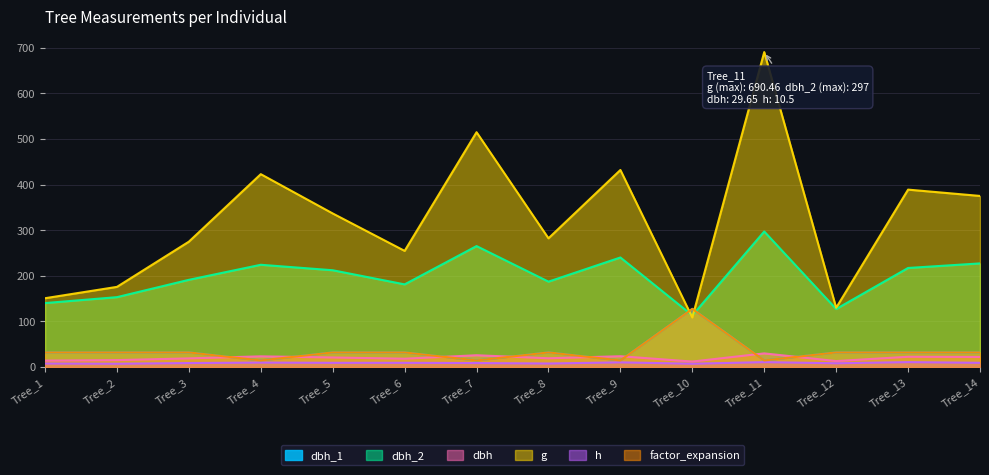

Reading right to left, extract all data points from this chart.

dbh_1: Tree_14=31.8	Tree_13=31.8	Tree_12=31.8	Tree_11=14.2	Tree_10=127.3	Tree_9=14.2	Tree_8=31.8	Tree_7=14.2	Tree_6=31.8	Tree_5=31.8	Tree_4=14.2	Tree_3=31.8	Tree_2=31.8	Tree_1=31.8
dbh_2: Tree_14=227.0	Tree_13=217.0	Tree_12=127.0	Tree_11=297.0	Tree_10=113.0	Tree_9=240.0	Tree_8=187.0	Tree_7=265.0	Tree_6=181.0	Tree_5=212.0	Tree_4=224.0	Tree_3=191.0	Tree_2=153.0	Tree_1=140.0
dbh: Tree_14=21.9	Tree_13=22.2	Tree_12=12.8	Tree_11=29.6	Tree_10=11.8	Tree_9=23.4	Tree_8=18.9	Tree_7=25.6	Tree_6=18.0	Tree_5=20.7	Tree_4=23.2	Tree_3=18.7	Tree_2=14.9	Tree_1=13.8
g: Tree_14=375.0	Tree_13=388.8	Tree_12=129.7	Tree_11=690.5	Tree_10=108.4	Tree_9=431.9	Tree_8=282.0	Tree_7=514.7	Tree_6=254.5	Tree_5=336.5	Tree_4=422.7	Tree_3=274.6	Tree_2=175.5	Tree_1=150.7
h: Tree_14=9.0	Tree_13=10.5	Tree_12=8.0	Tree_11=10.5	Tree_10=7.0	Tree_9=10.0	Tree_8=7.5	Tree_7=8.5	Tree_6=9.0	Tree_5=9.0	Tree_4=9.5	Tree_3=8.5	Tree_2=7.0	Tree_1=7.5
factor_expansion: Tree_14=31.8	Tree_13=31.8	Tree_12=31.8	Tree_11=14.2	Tree_10=127.3	Tree_9=14.2	Tree_8=31.8	Tree_7=14.2	Tree_6=31.8	Tree_5=31.8	Tree_4=14.2	Tree_3=31.8	Tree_2=31.8	Tree_1=31.8